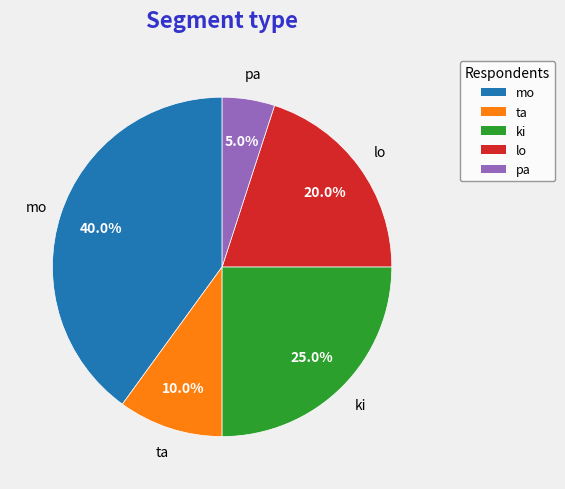

The ki slice represents 16% of the pie. True or false?

False